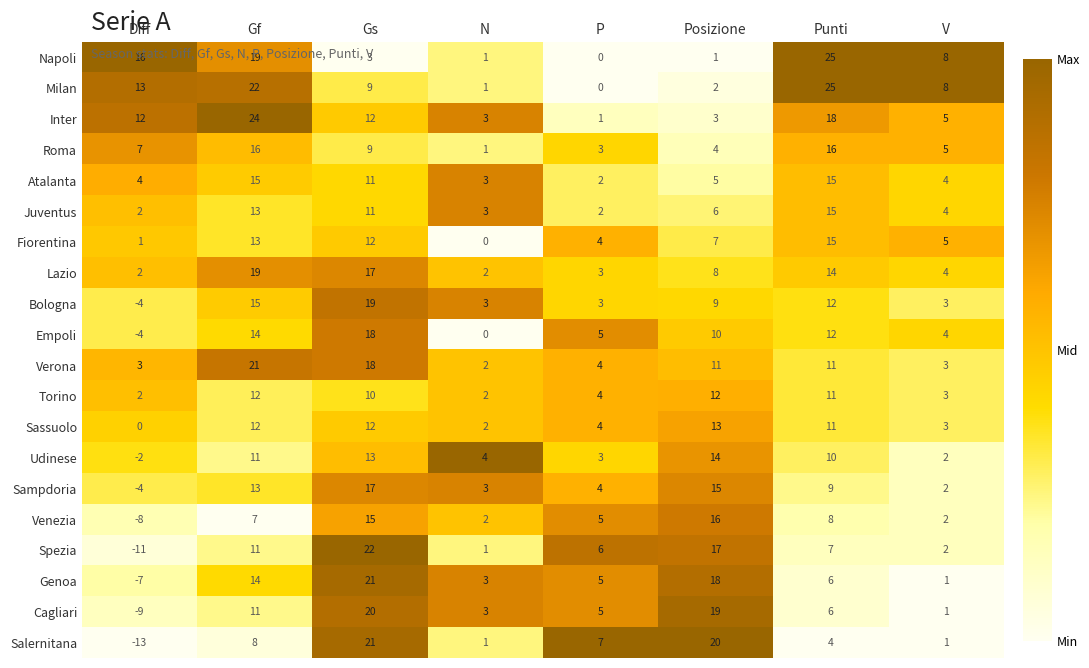

Is it true that Empoli equals 0.4 at Gs?

False